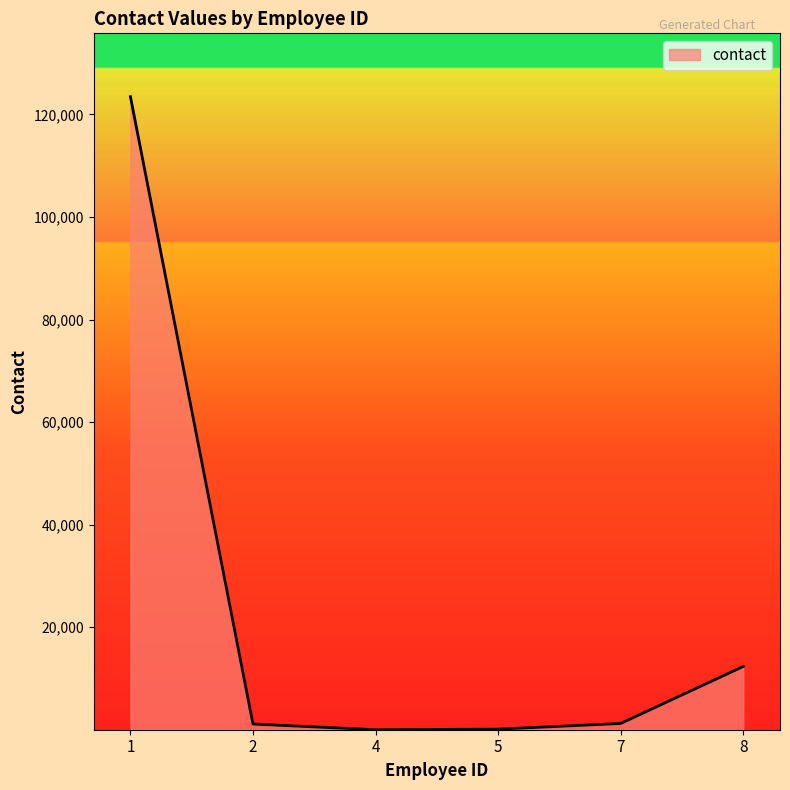

What is the difference between the maximum and minimum values?

123446